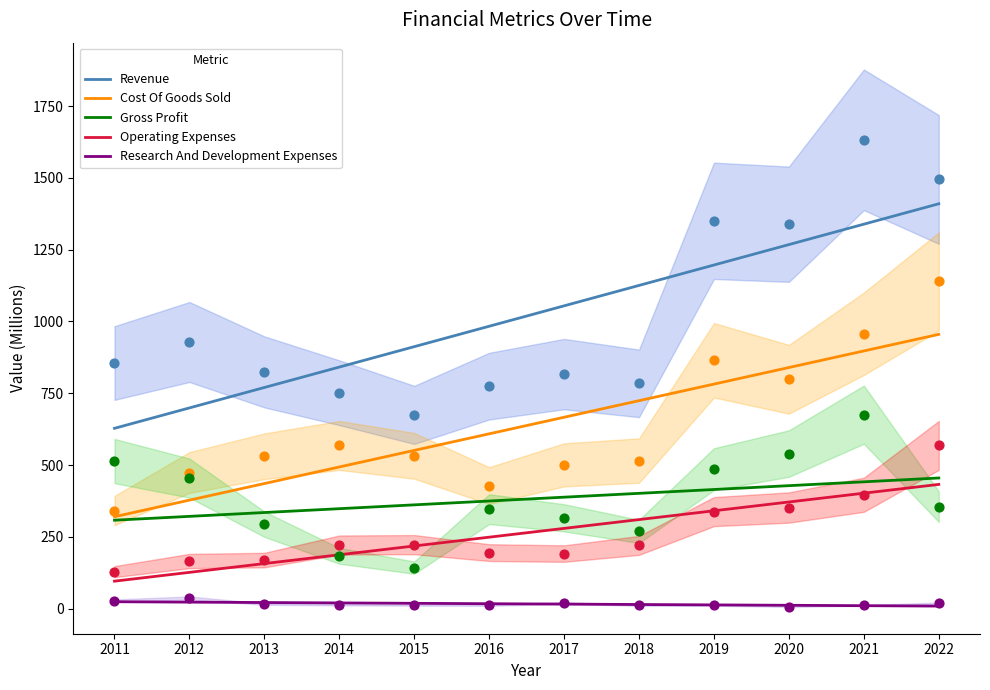

Which series has the widest spread of Y values?

Revenue